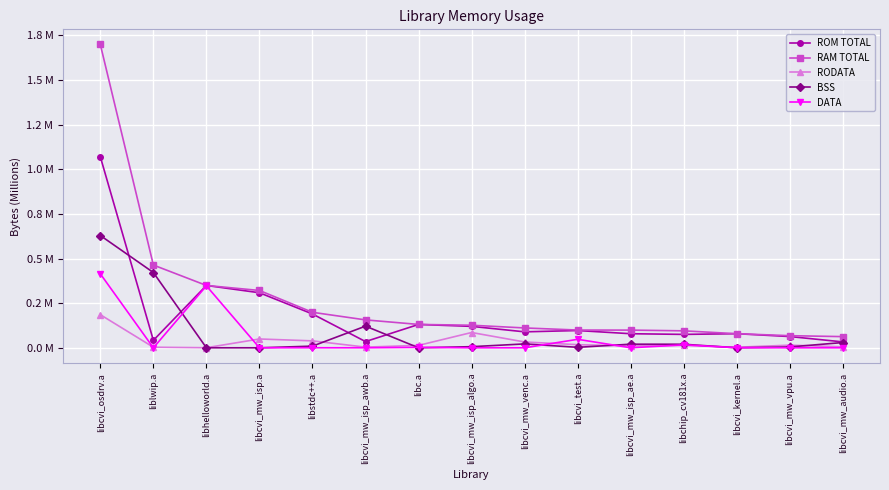

Which series changed the most between liblwip.a and libhelloworld.a?

BSS